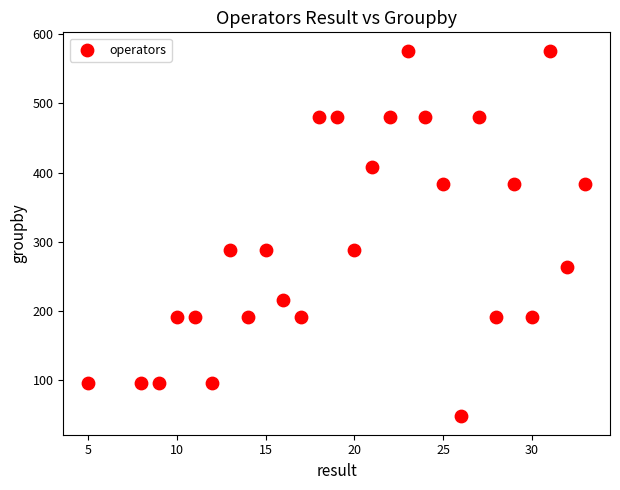

What is the range of Y values (max minus min)?

528